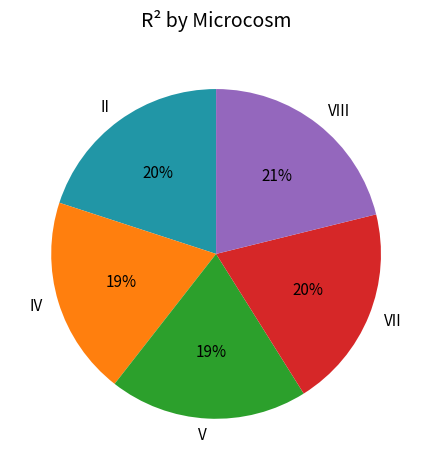

Between VIII and IV, which is larger?

VIII